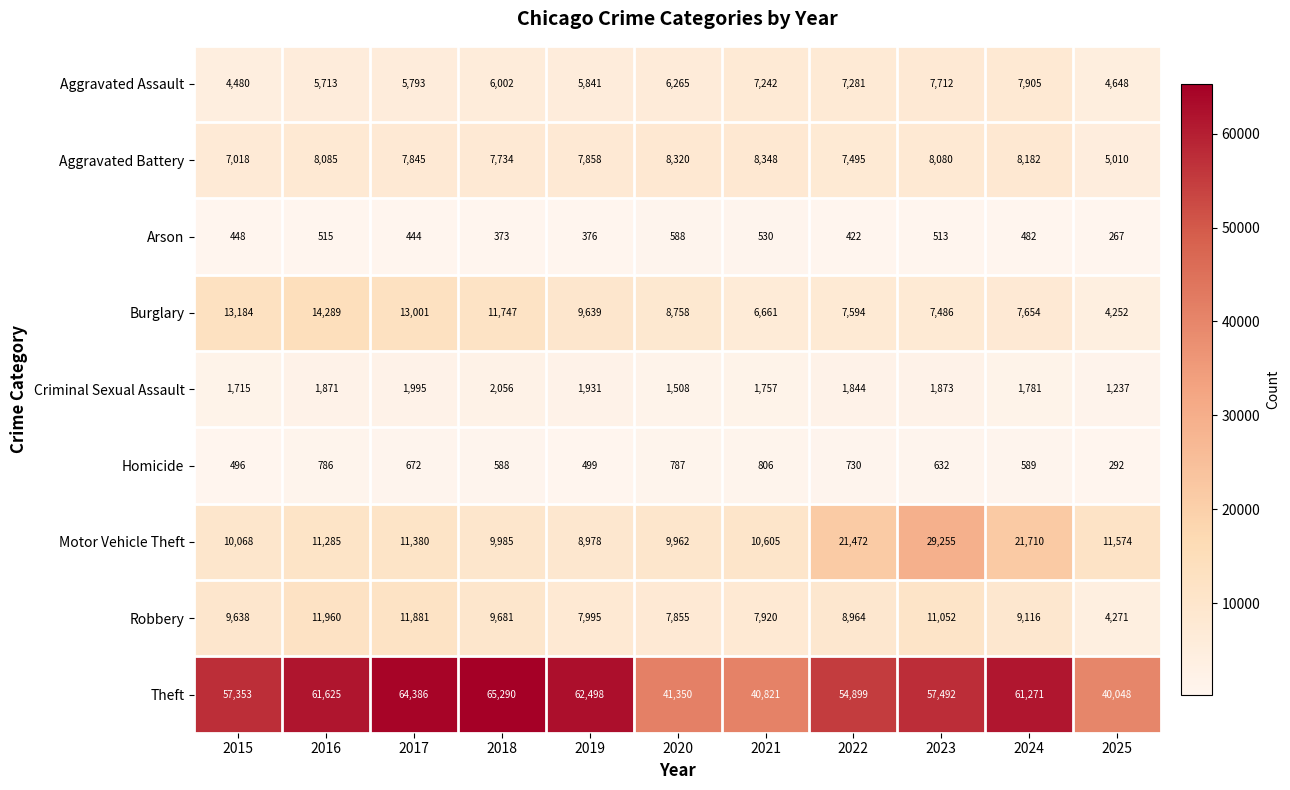

True or false: Aggravated Battery has a value of 12627 at 2015.

False